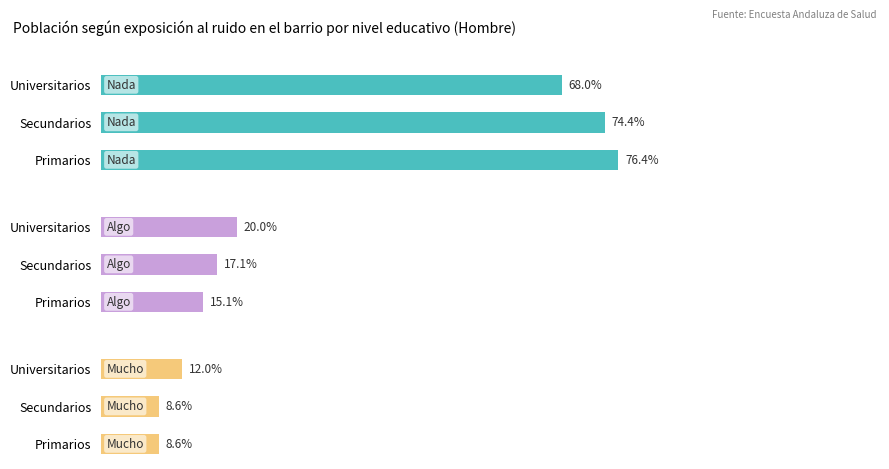

What is the highest value of the Nada series?

0.8